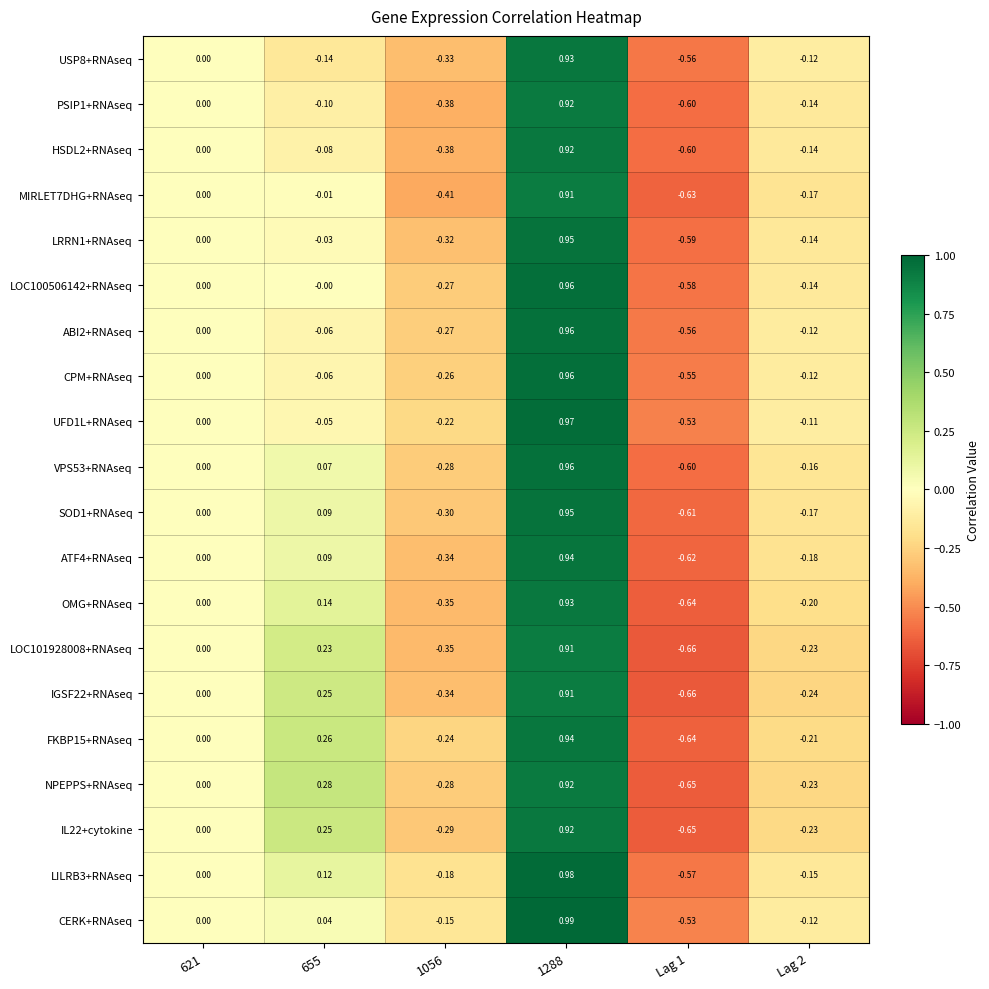

Which series has the largest total across all categories?

CERK+RNAseq